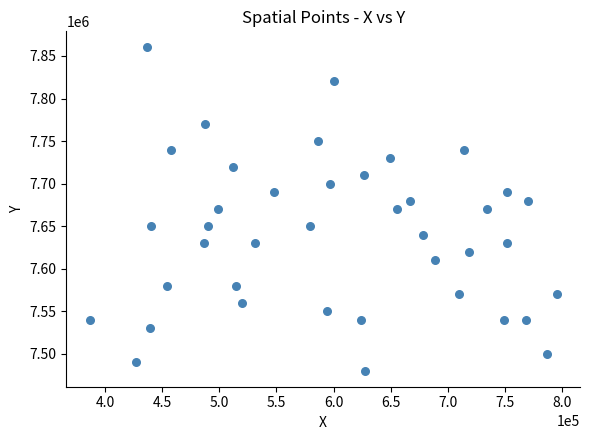

What is the range of X values (max minus min)?

408506